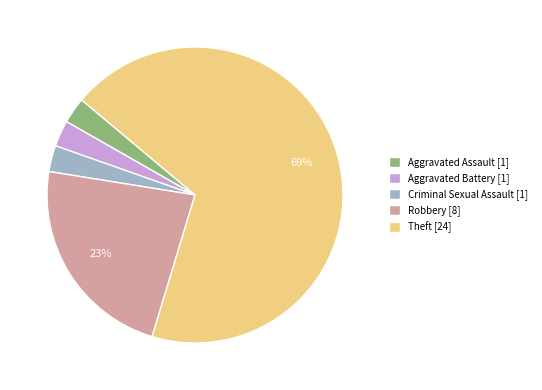

How many slices are in this pie chart?

5